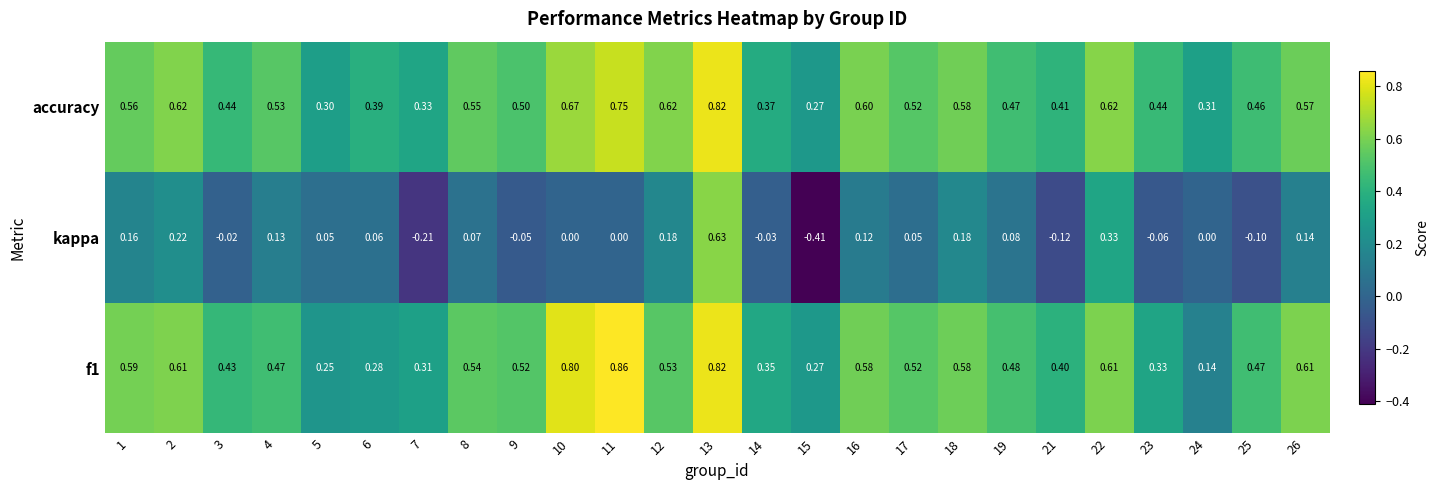

Which series has the largest total across all categories?

accuracy